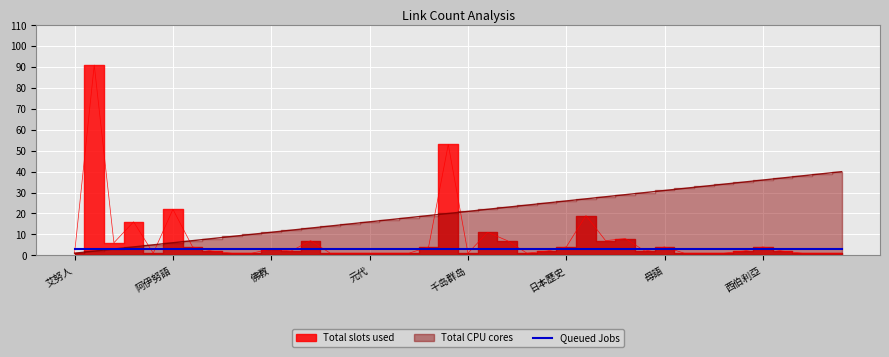

What is the difference between the Total slots used values at 骨嵬 and 部落民?

1